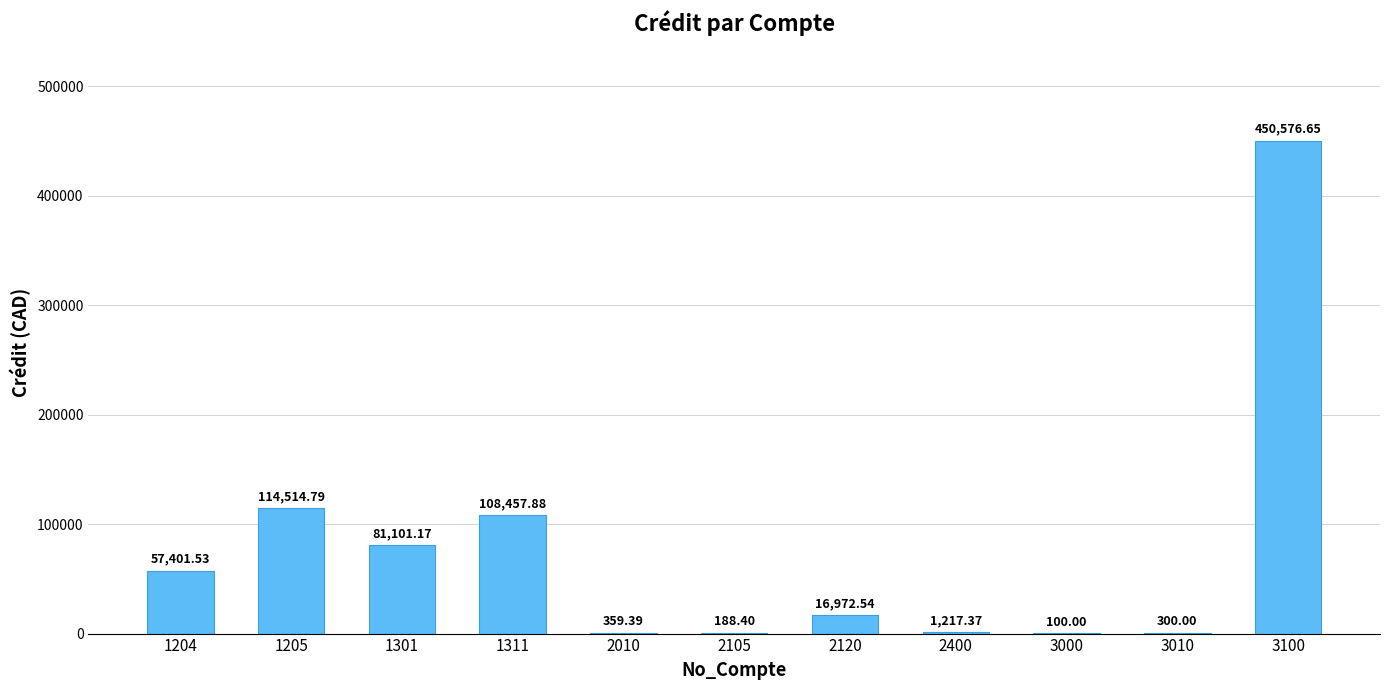

What is the sum of all values?

831189.7